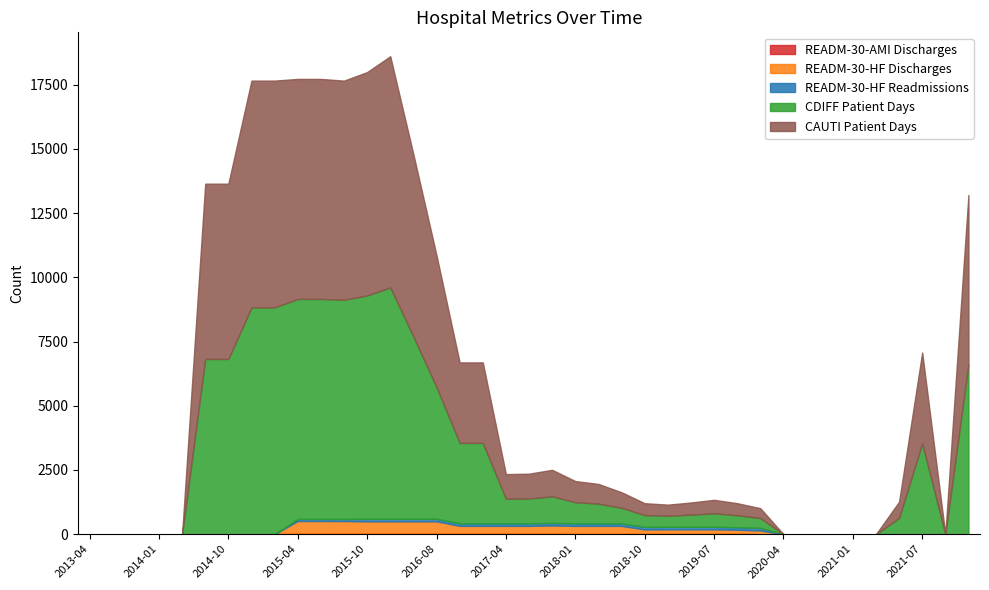

List the series in order of their peak value, lowest first.

READM-30-AMI Discharges, READM-30-HF Readmissions, READM-30-HF Discharges, CDIFF Patient Days, CAUTI Patient Days